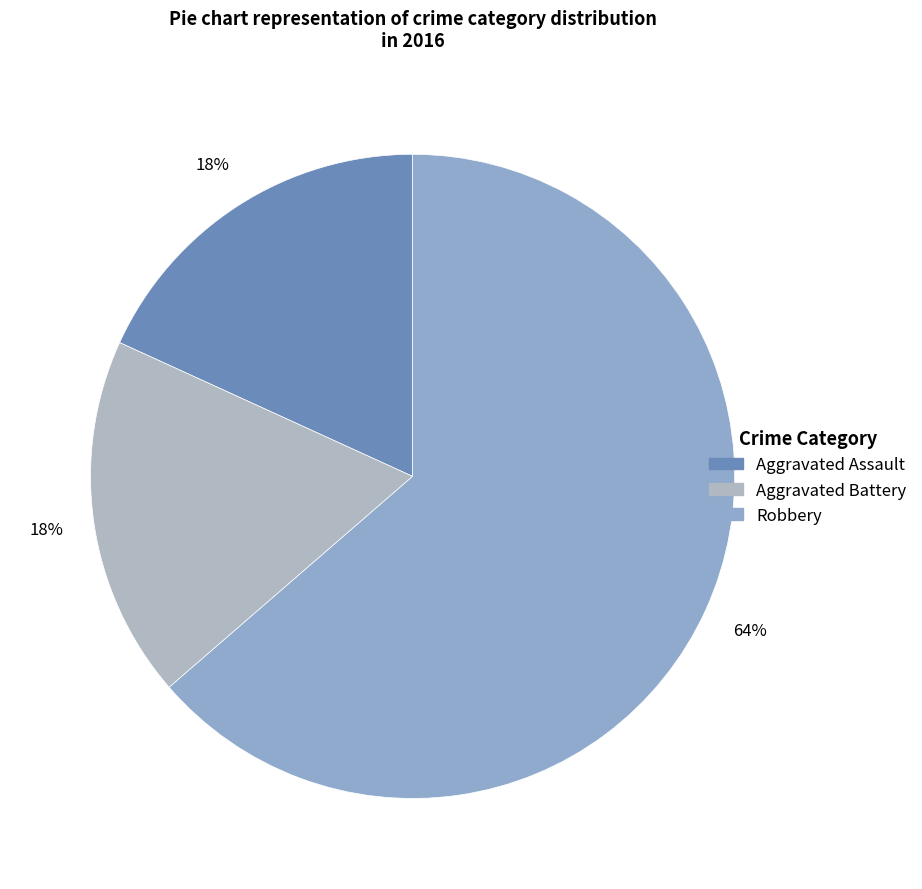

Which has a higher value, Aggravated Battery or Robbery?

Robbery